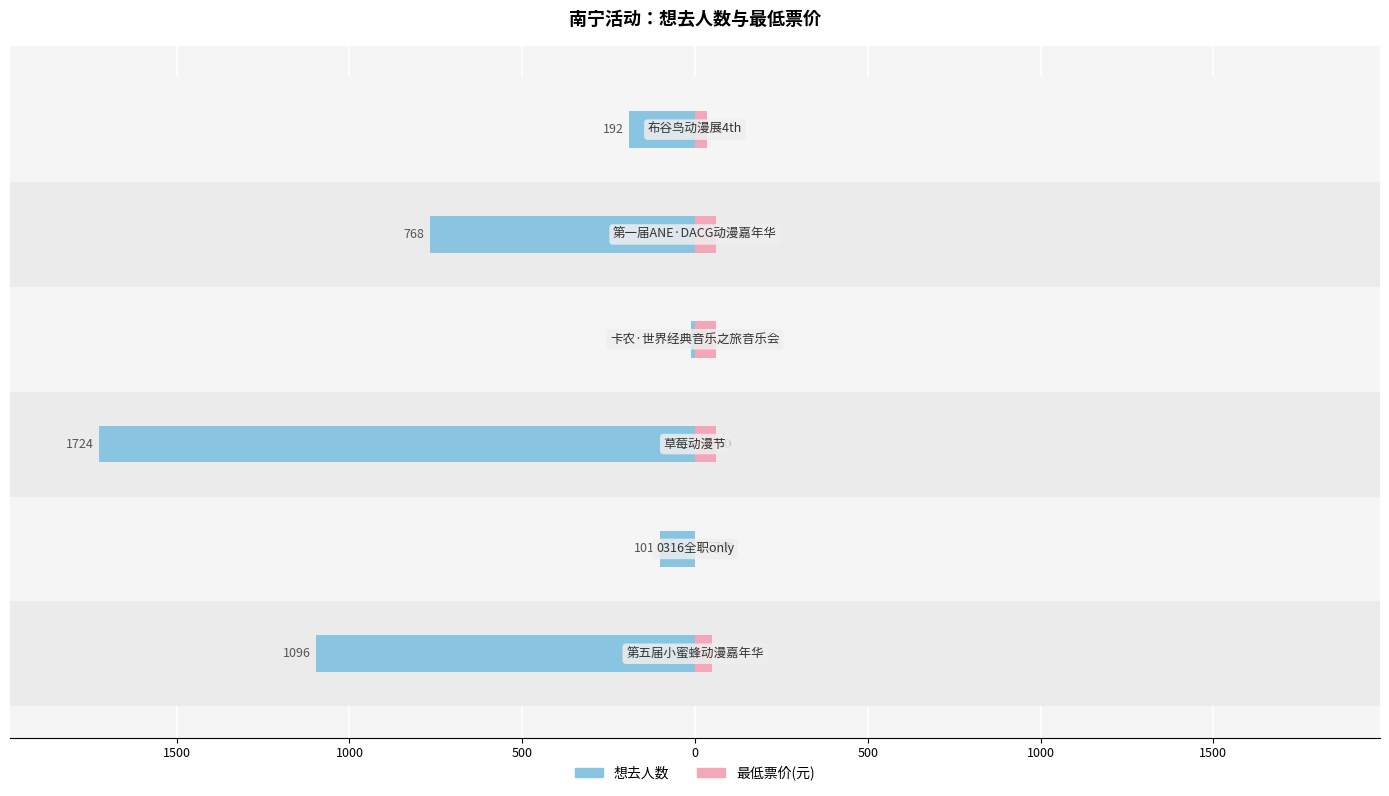

Which series has the widest spread of values?

想去人数